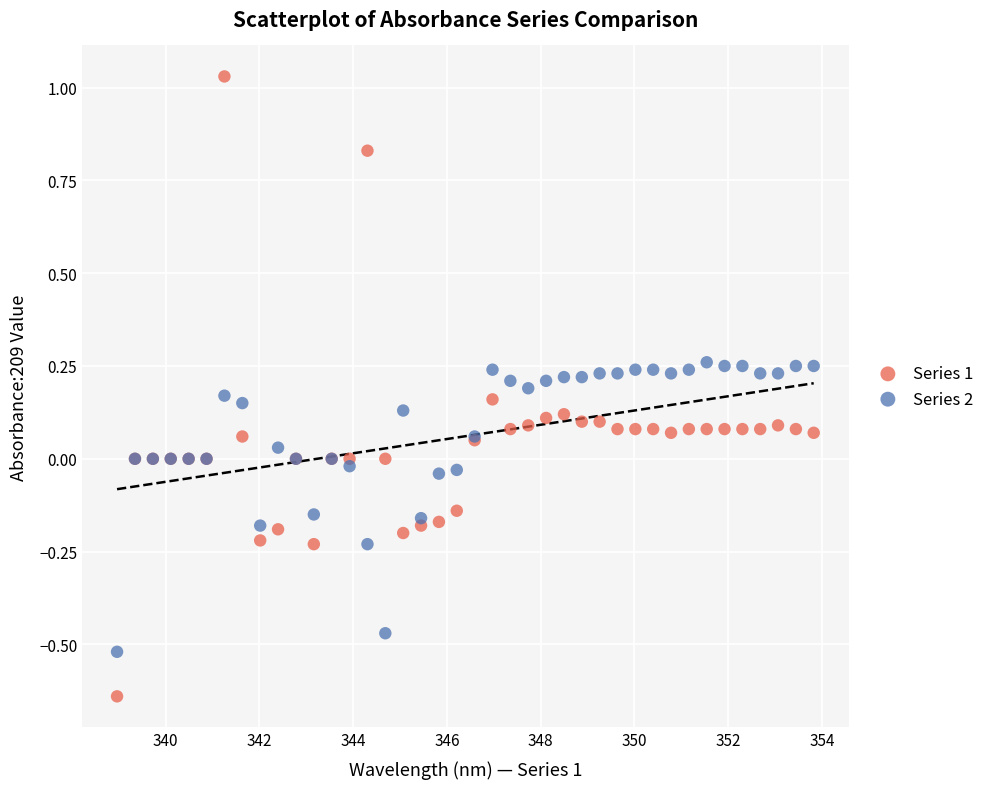

What are all the series names shown in the legend?

Series 1, Series 2